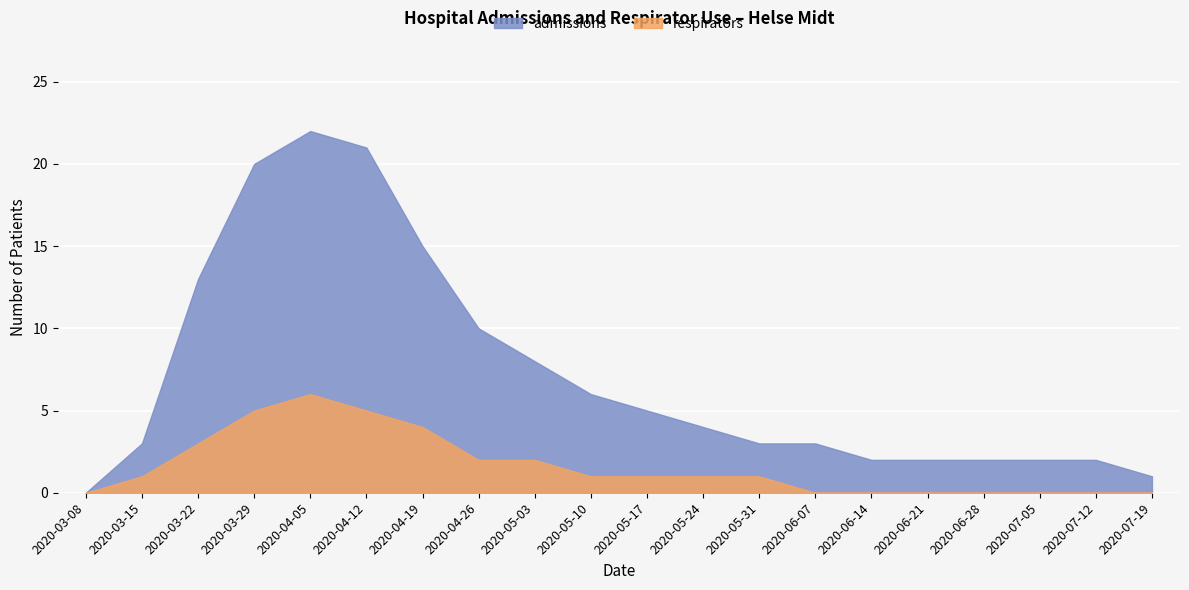

What is the sum of the respirators values at 2020-06-14 and 2020-05-24?

1